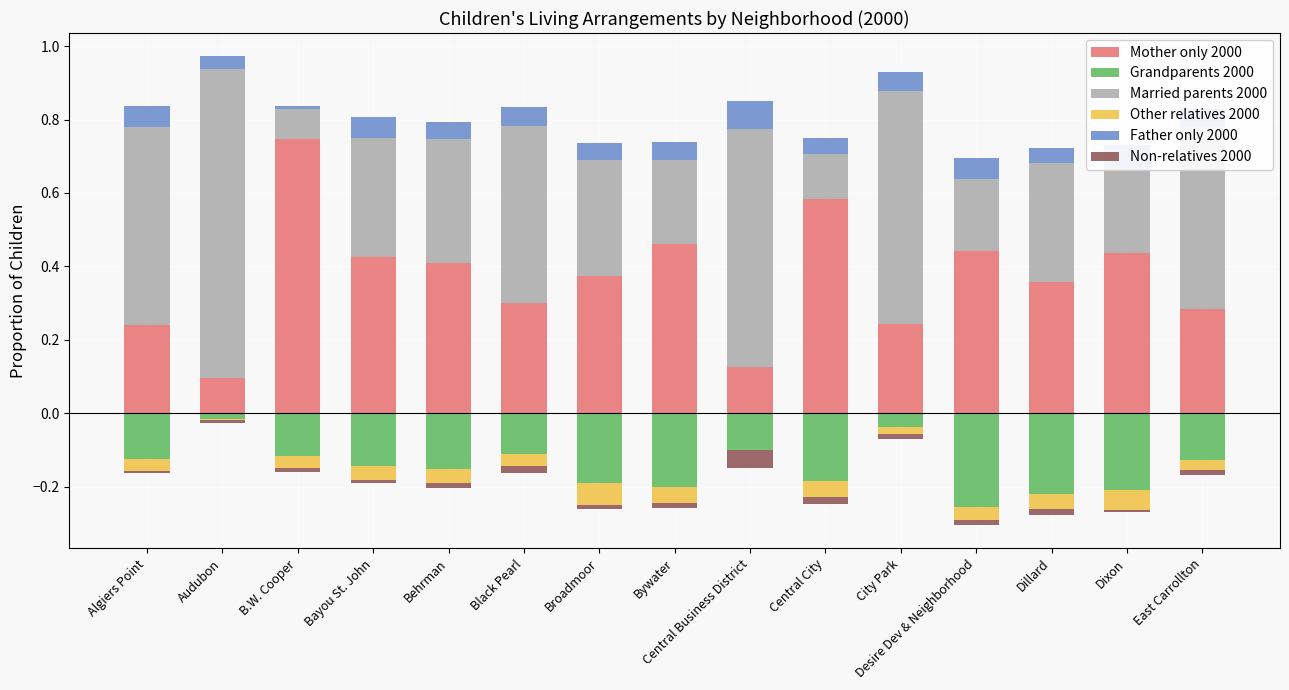

At how many categories does at least one series exceed 0?

15